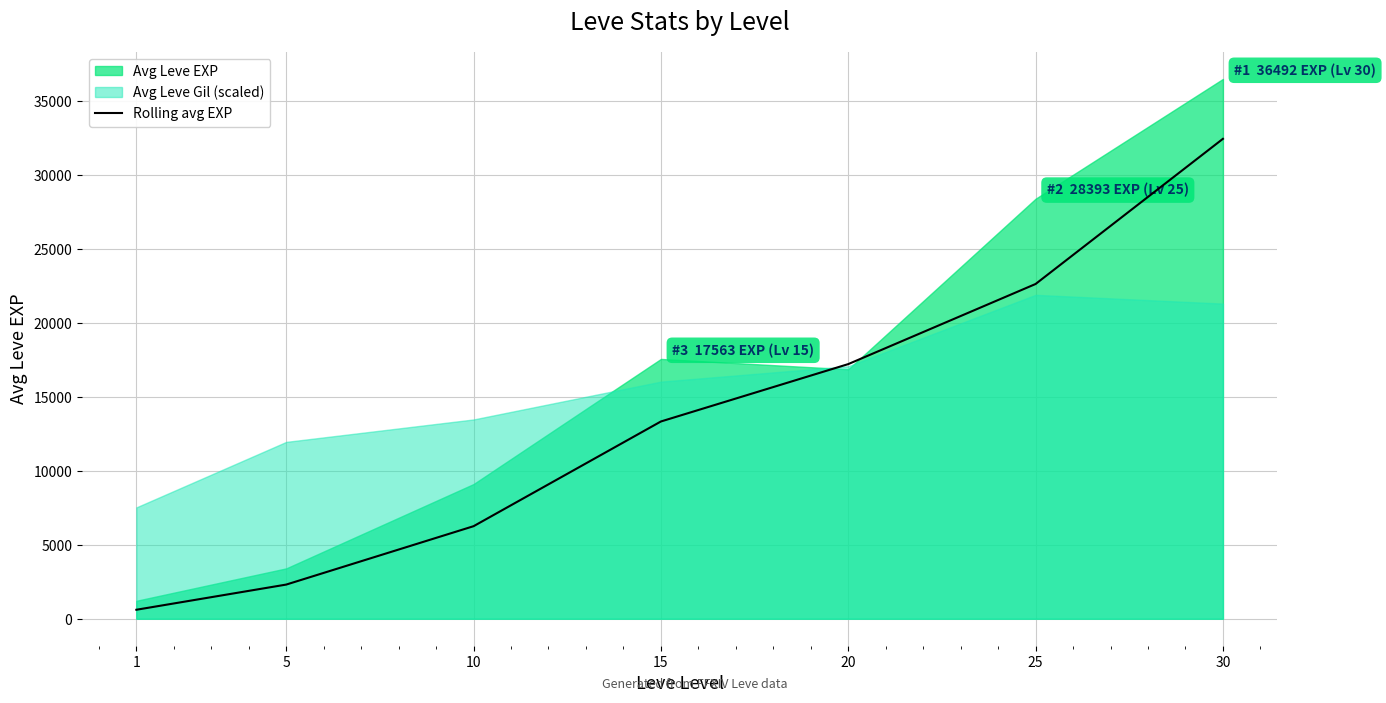

Reading left to right, extract all data points from this chart.

1=606.7	5=2309.2	10=6255.8	15=13335.0	20=17214.2	25=22629.2	30=32442.9